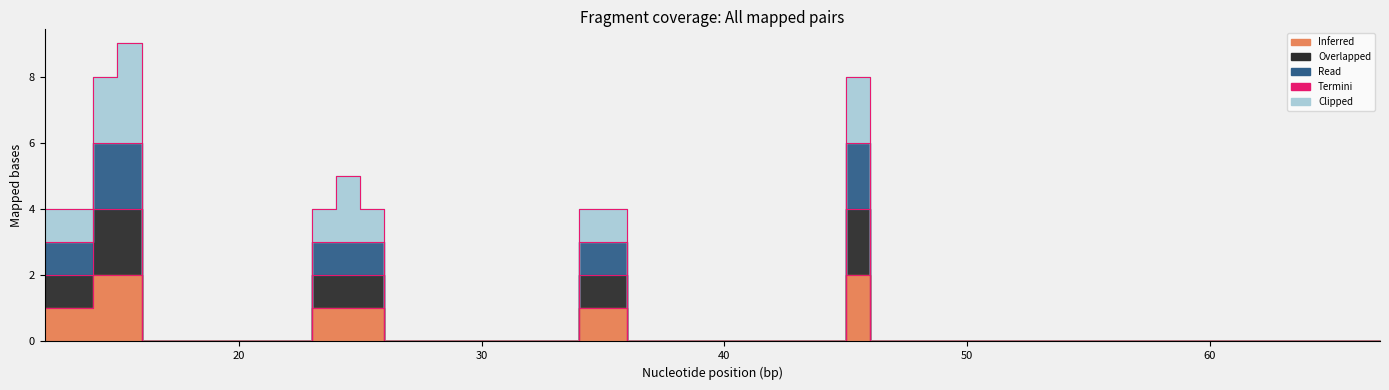

Which series has the largest total across all categories?

col_4